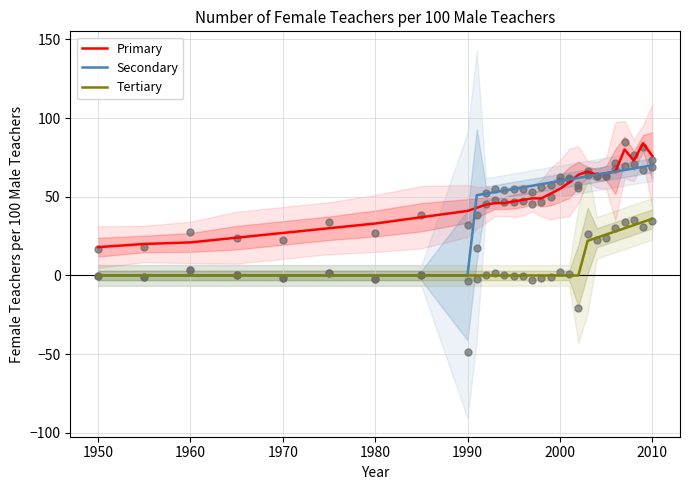

At how many categories does at least one series exceed 78?

2